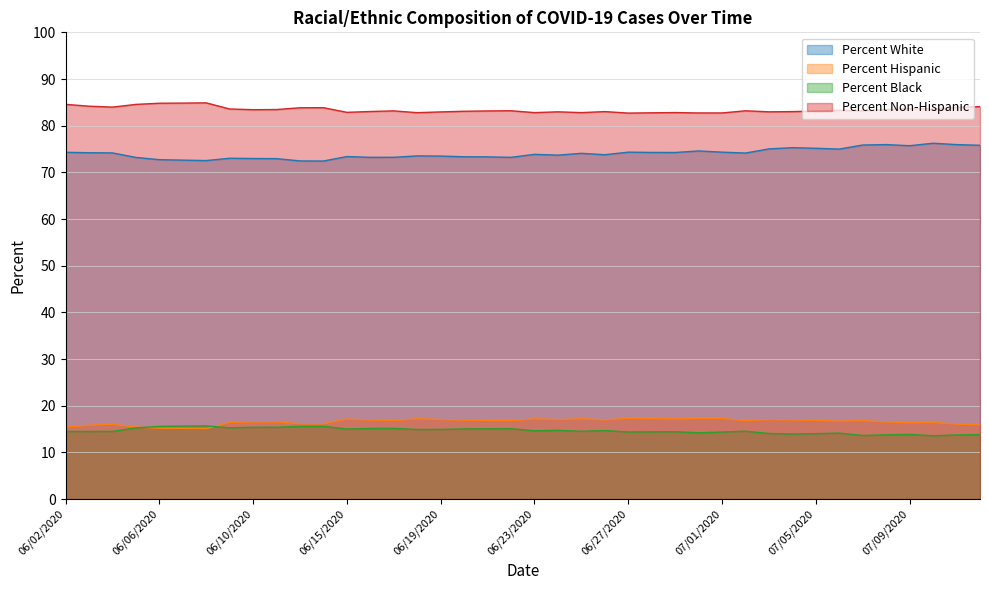

What is the sum of the Percent Non-Hispanic values at 06/13/2020 and 06/26/2020?

166.9